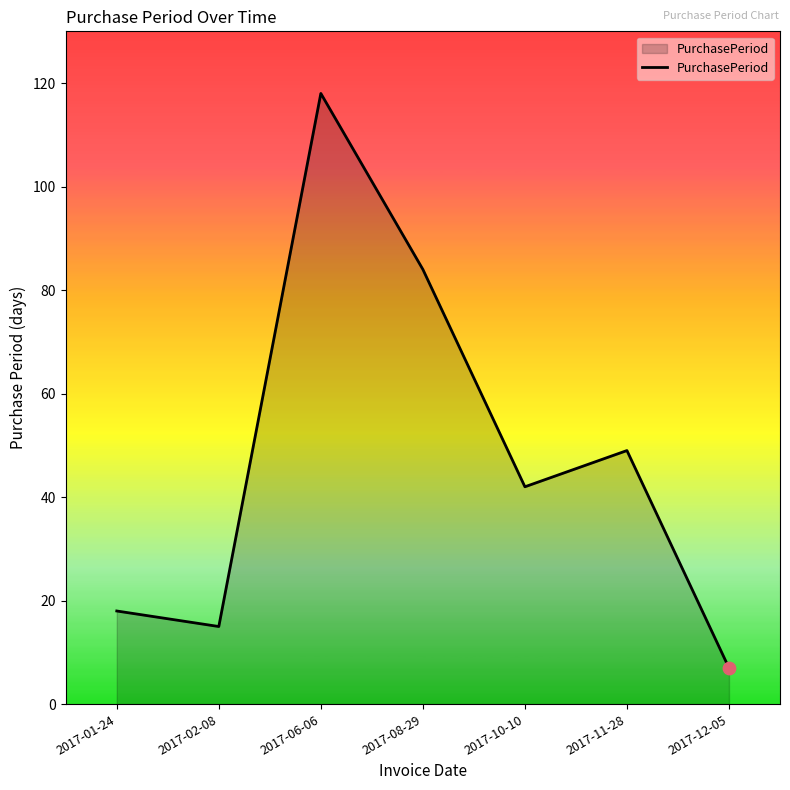

What is the change in value from 2017-10-10 to 2017-11-28?

+7